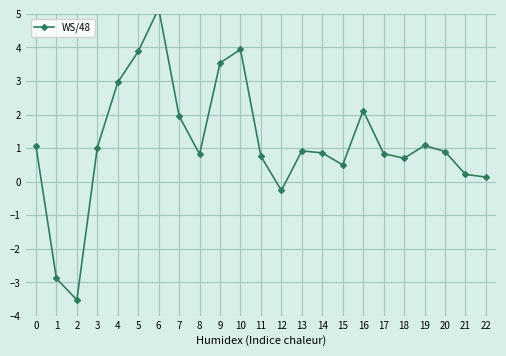

At which category does the chart reach its peak across all series?

6